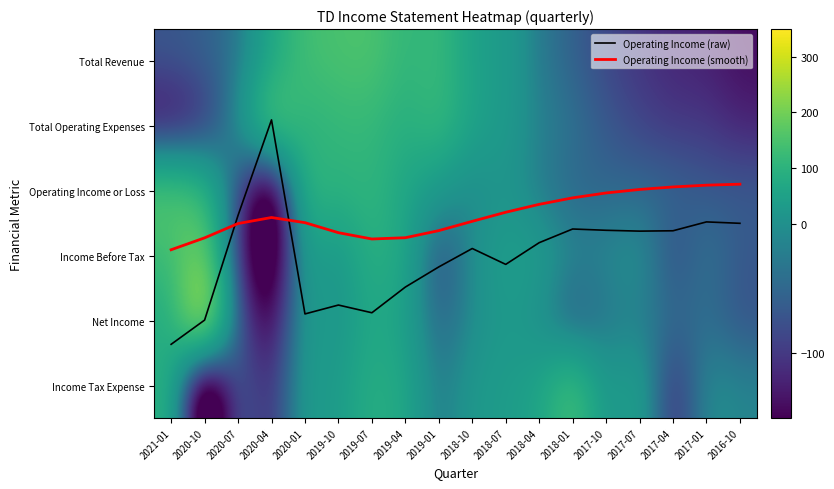

The value of Total Operating Expenses at 2019-07 is 164.9. True or false?

False